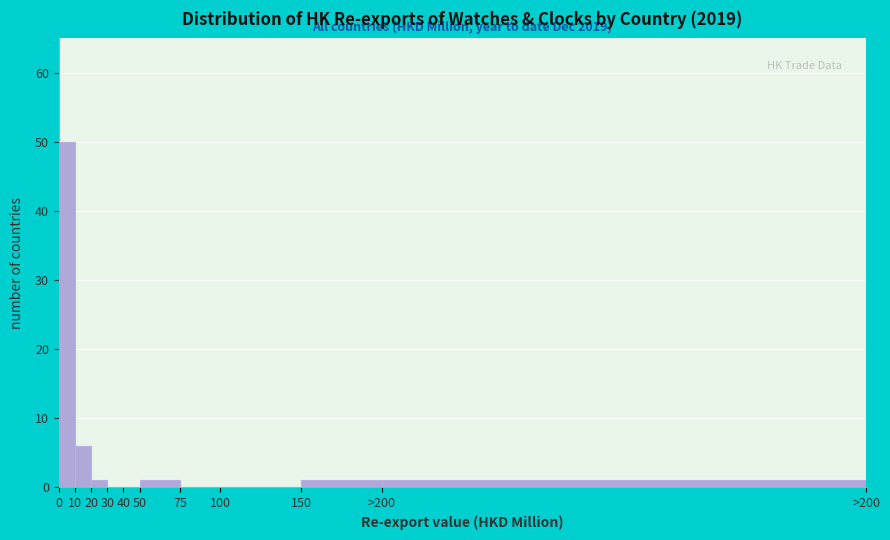

Reading left to right, extract all data points from this chart.

0=50	10=6	20=1	30=0	40=0	50=1	75=0	100=0	150=1	>200=1